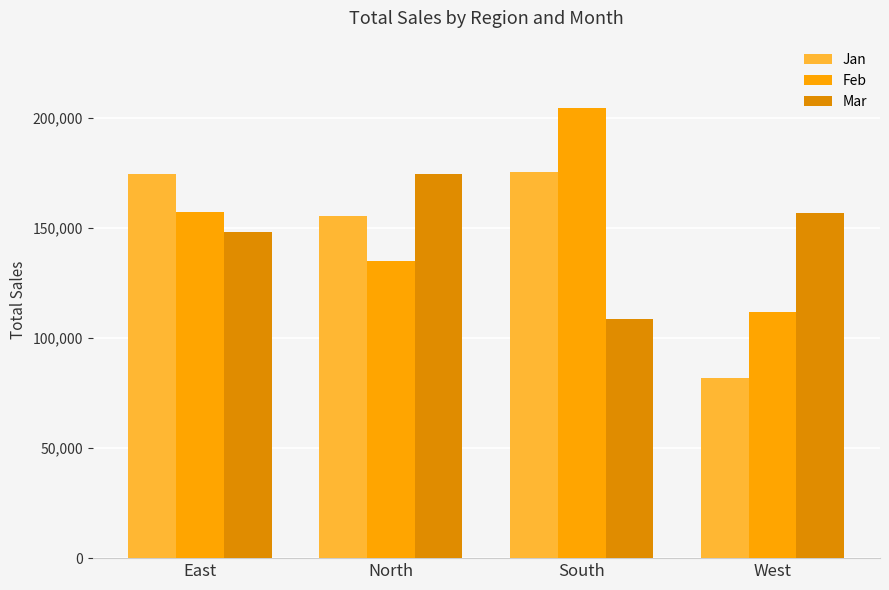

List the series in order of their peak value, highest first.

Feb, Jan, Mar